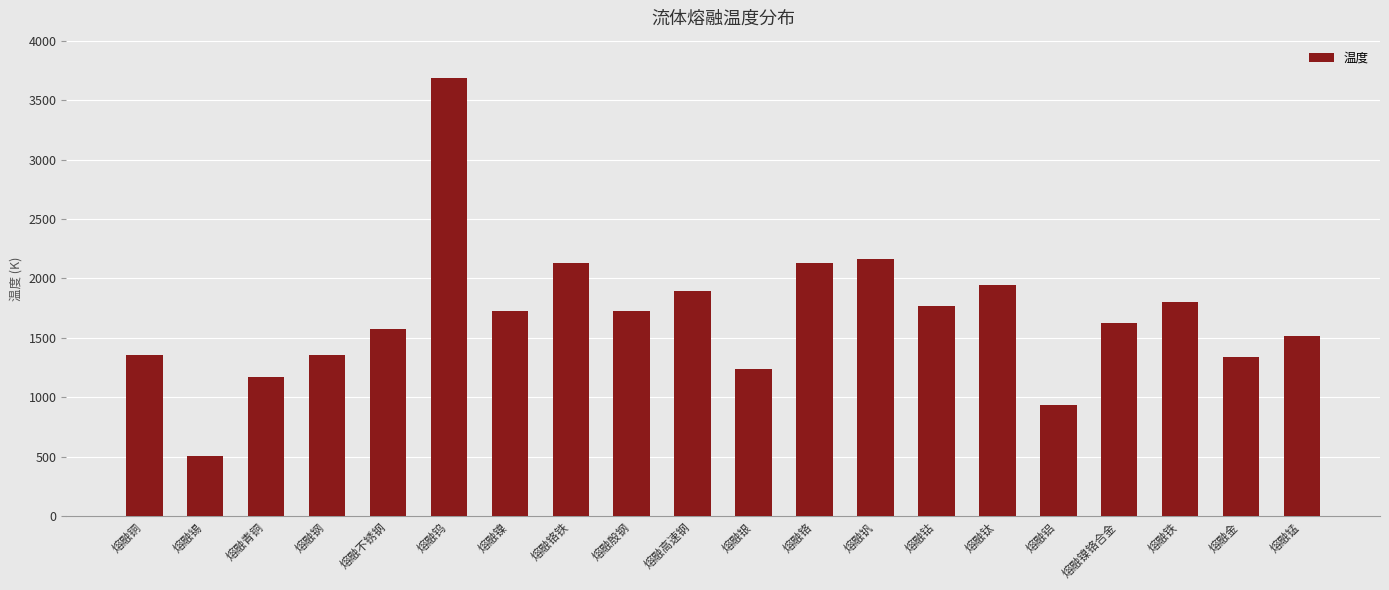

What is the value of the 20th bar from the left?

1517